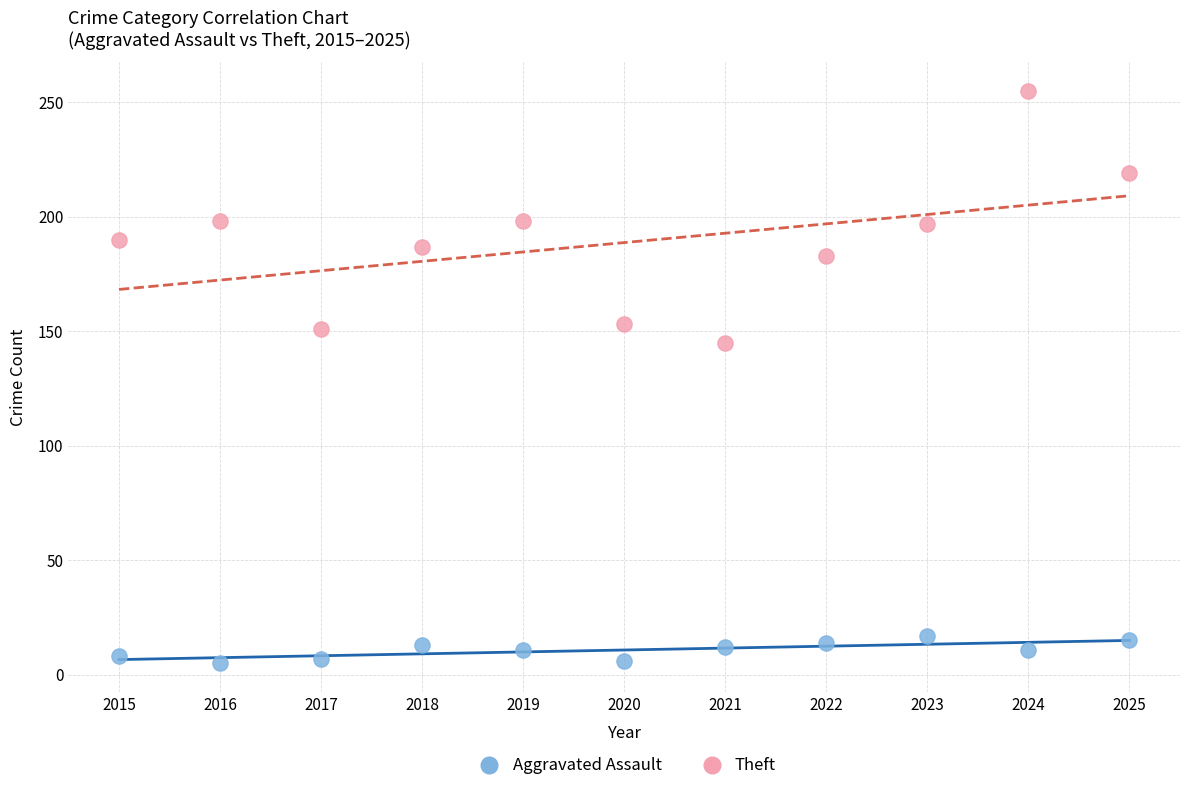

Across all data points, what is the range of X values (max minus min)?

10